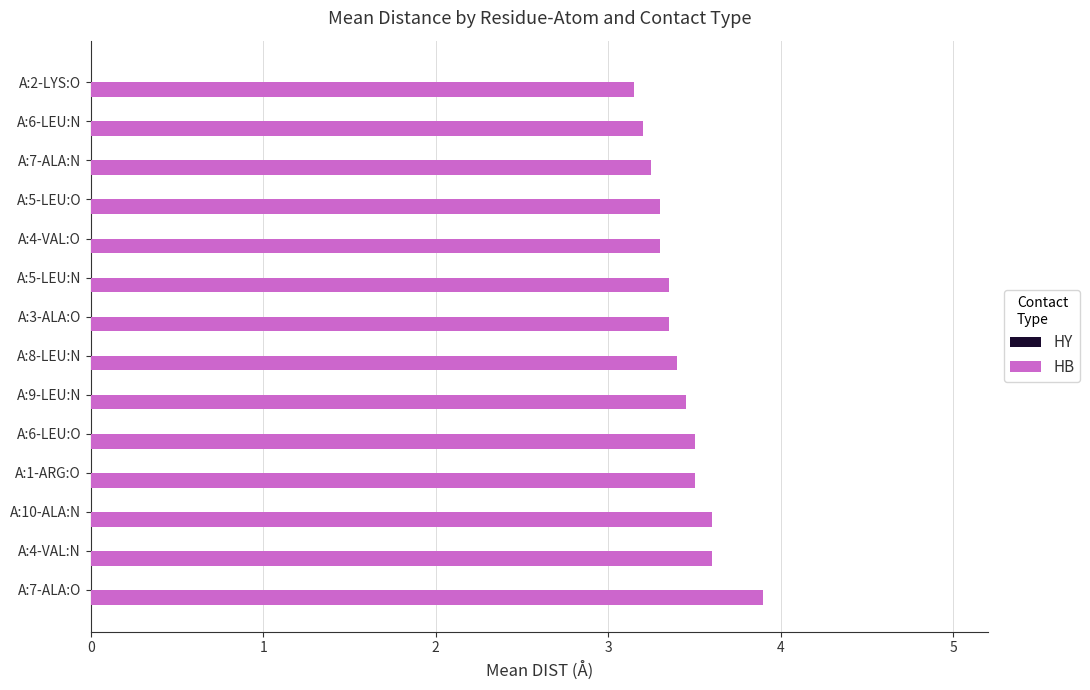

What is the greatest value displayed?

3.9